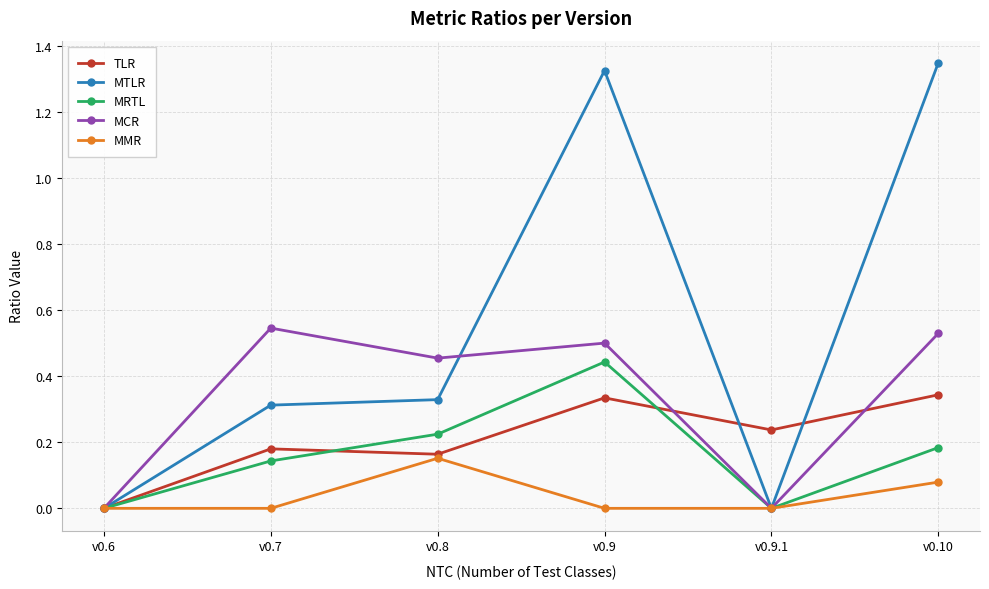

At which category does MMR reach its first local peak?

v0.8